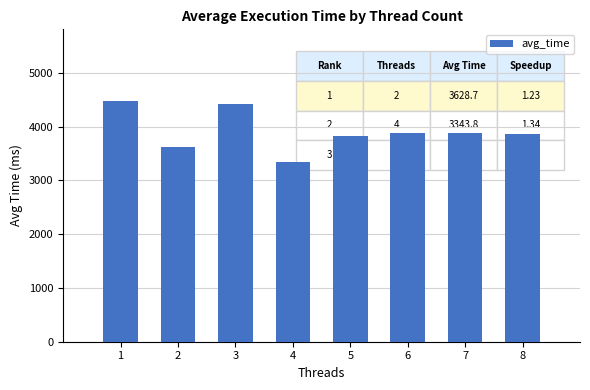

What is the minimum value shown in the chart?

3343.8